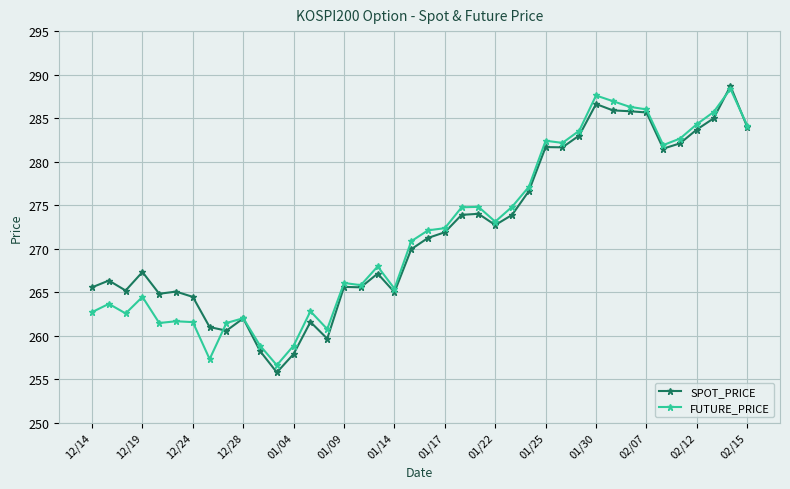

What is the average value of the SPOT_PRICE series?

271.9